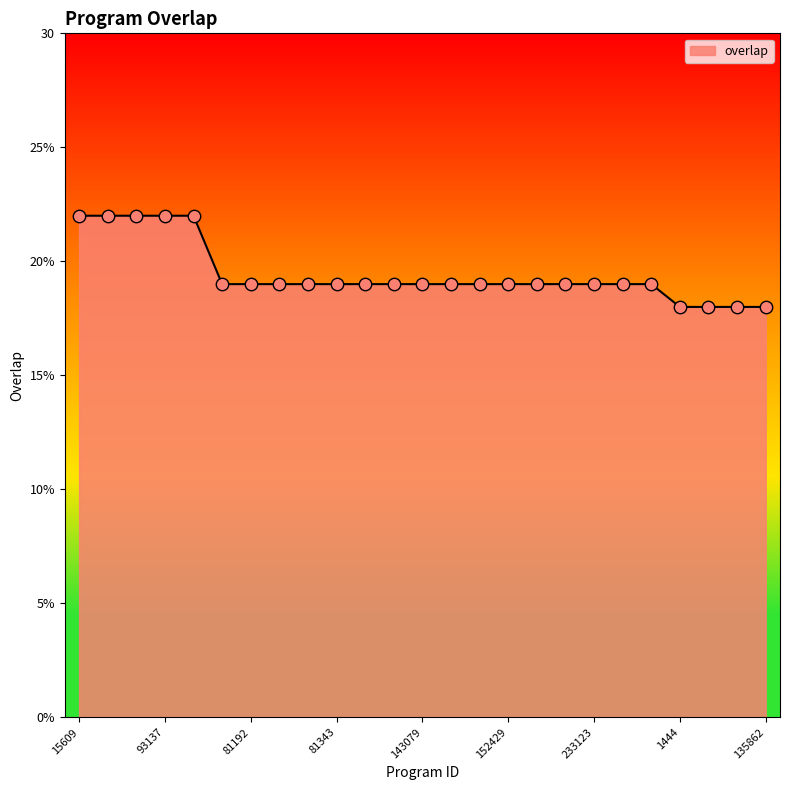

Is this an area chart (filled region under the line)?

Yes